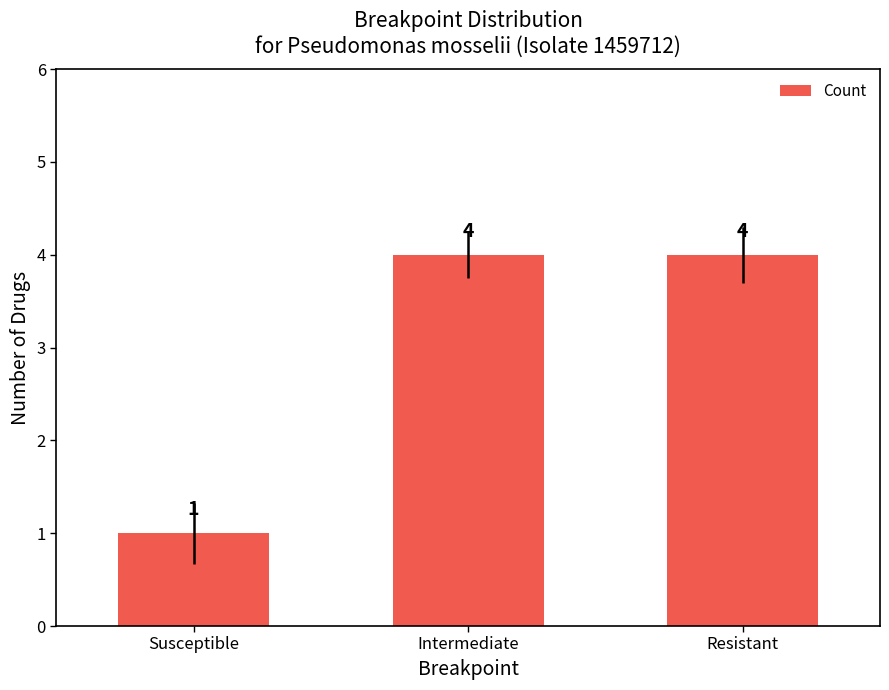

How many distinct data groups are displayed?

1